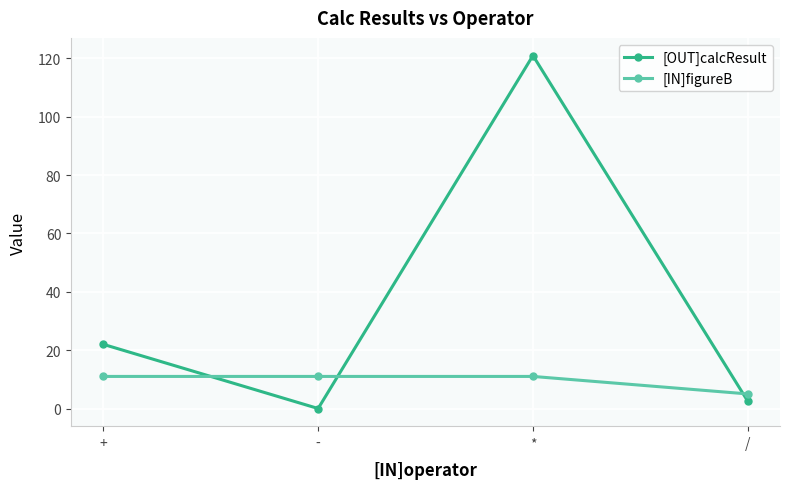

Reading left to right, what are all the values shown in this chart?

[OUT]calcResult: 22.0	0.0	121.0	2.5
[IN]figureB: 11.0	11.0	11.0	5.0